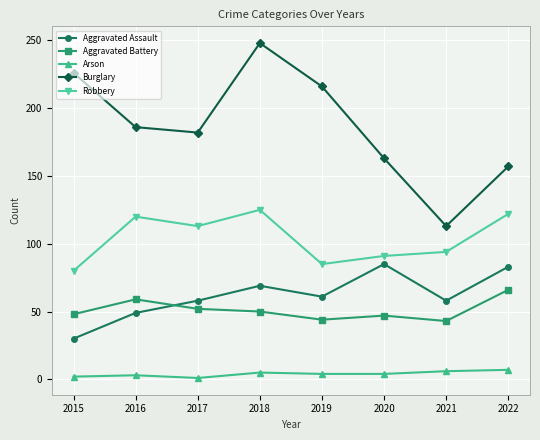

At how many categories does at least one series exceed 206?

3